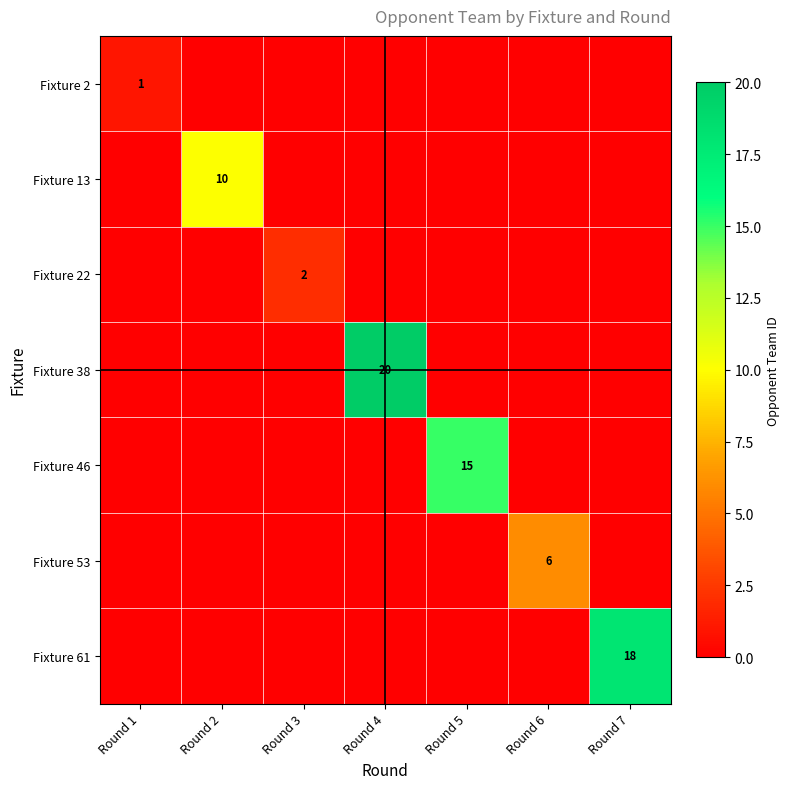

True or false: Fixture 22 has a value of 3 at Round 3.

False